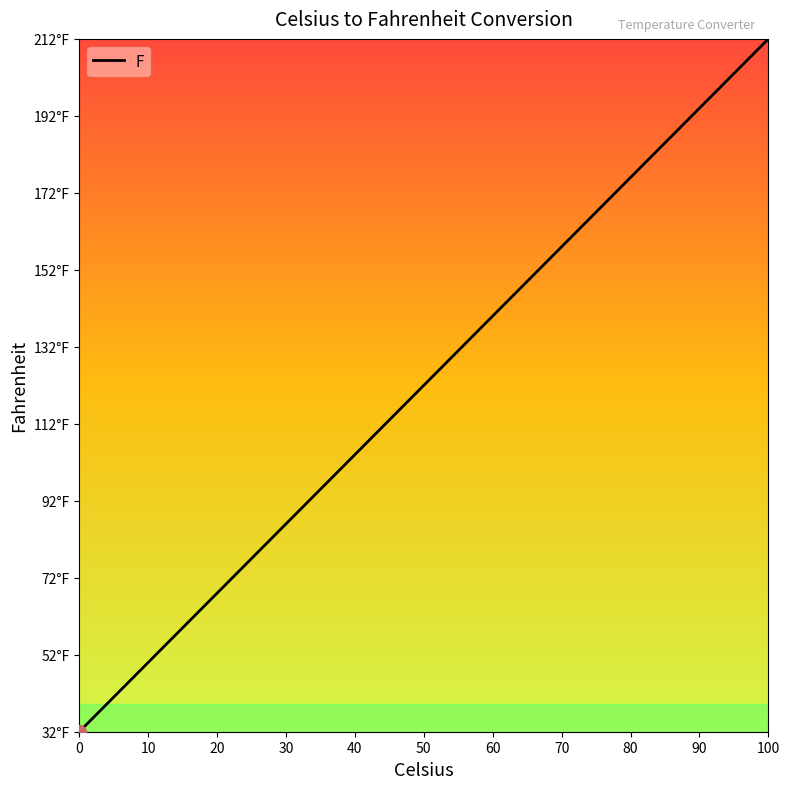

Does the chart display data point markers on the line(s)?

No